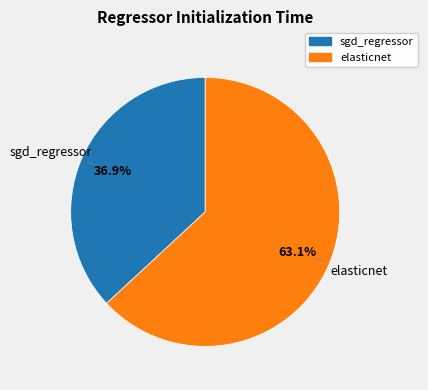

The sgd_regressor slice represents 37% of the pie. True or false?

True